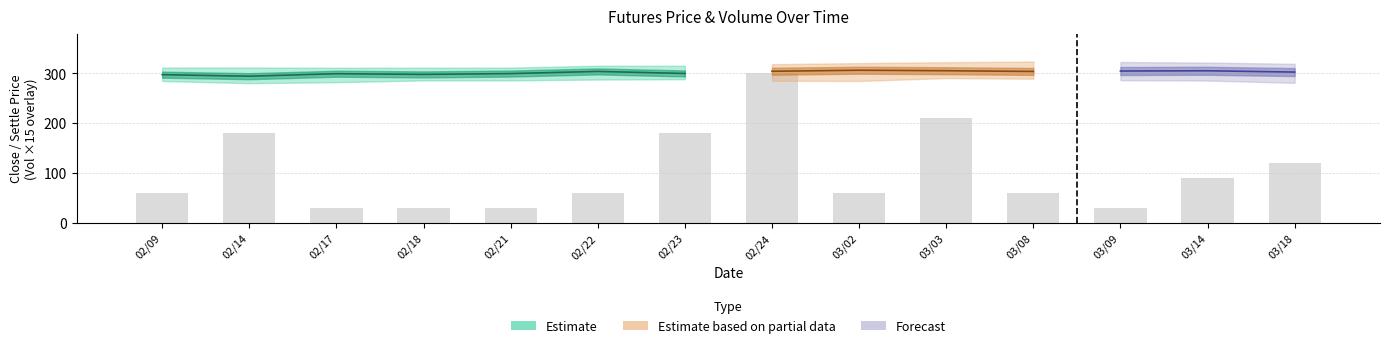

Which category has the highest value in the settle series?

20110303